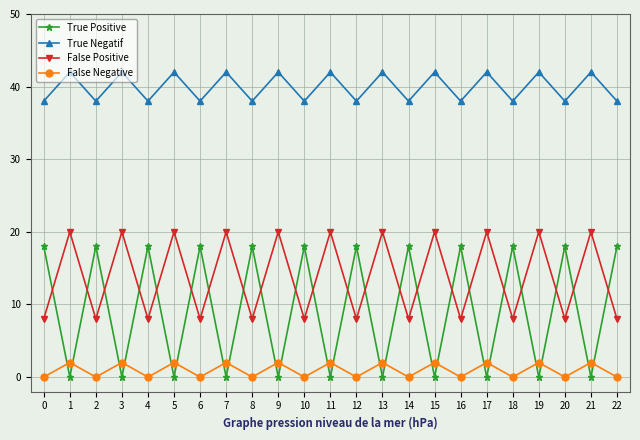

Does the chart display data point markers on the line(s)?

Yes